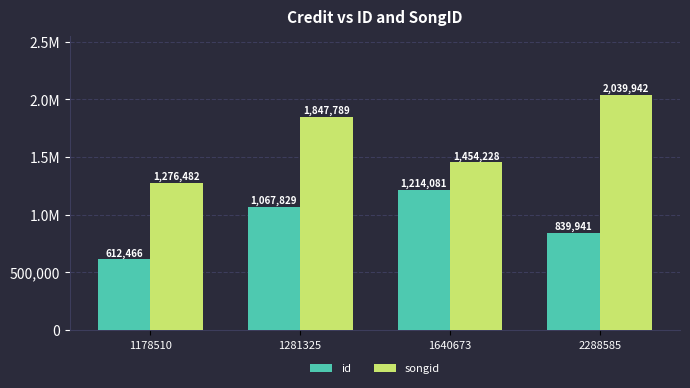

What is the difference between the maximum and minimum values in the id series?

601615